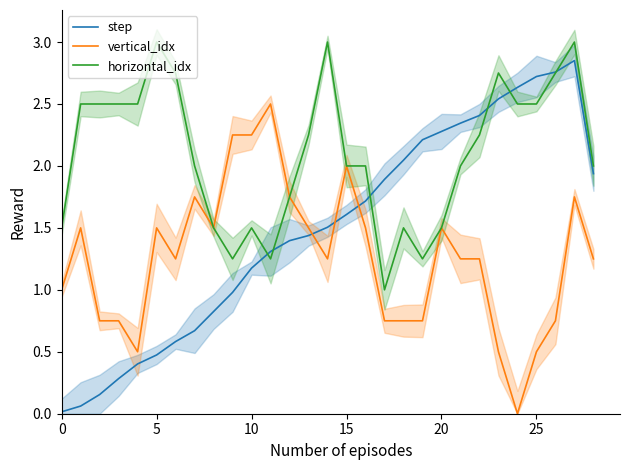

How many data points in vertical_idx are less than 1?

10